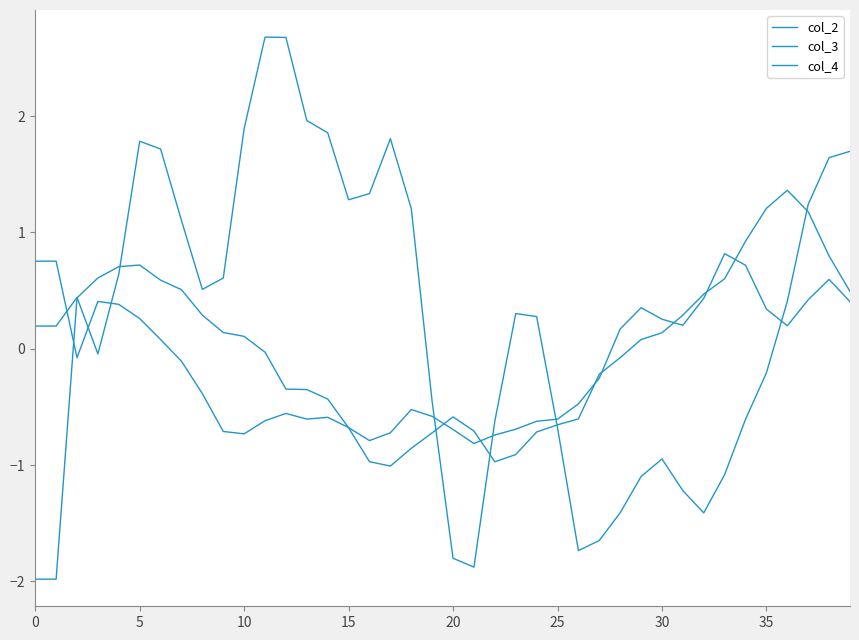

How many lines are shown in the chart?

3